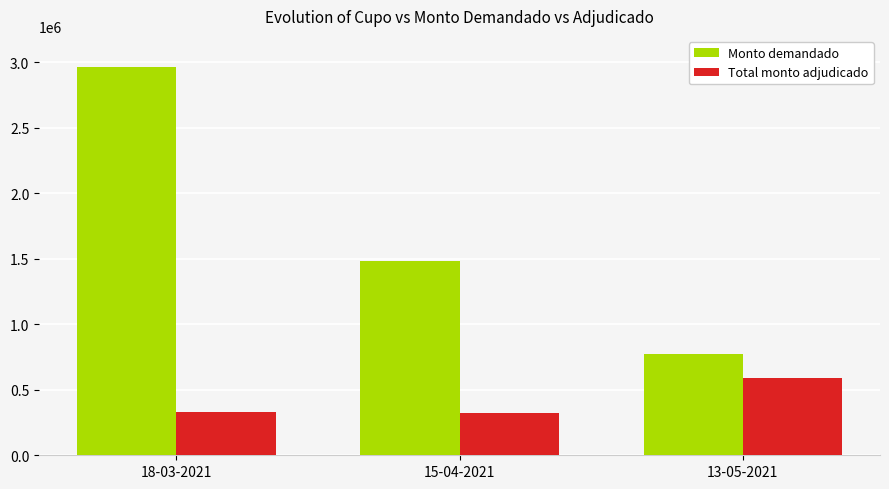

Between 15-04-2021 and 13-05-2021, which series saw the biggest shift?

Monto demandado